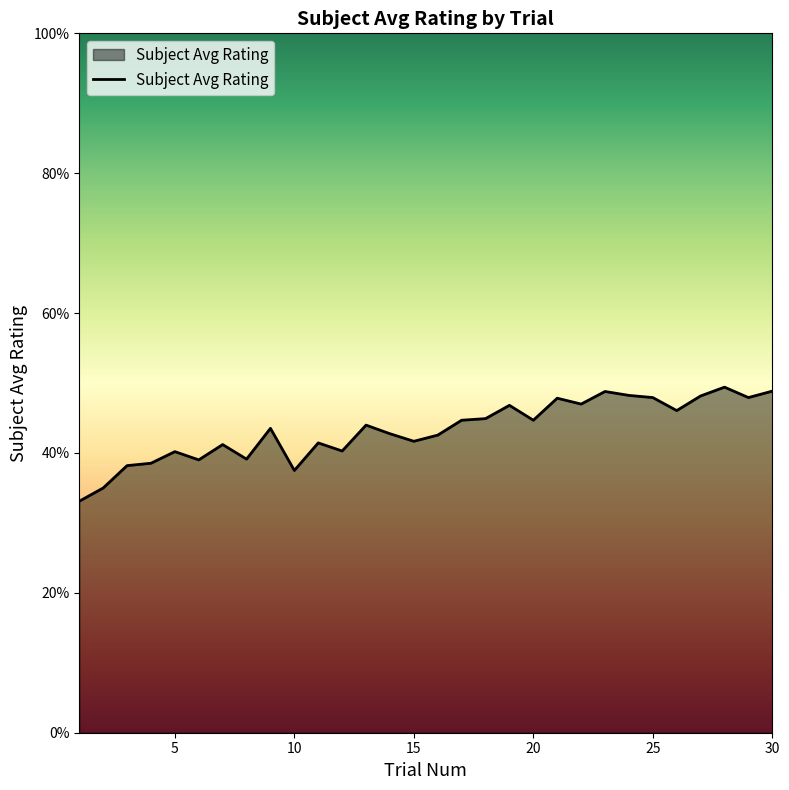

Does the chart display data point markers on the line(s)?

No